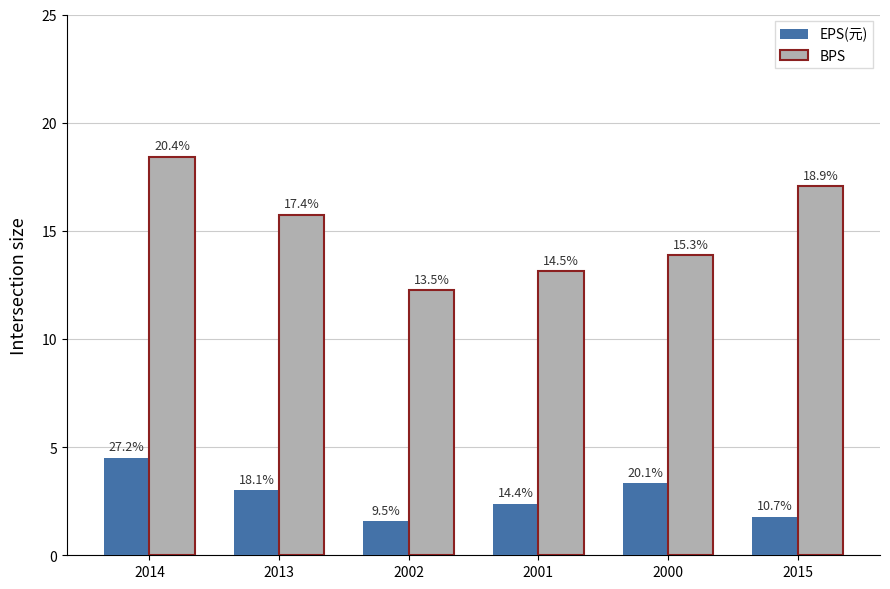

Which series has the largest total across all categories?

BPS